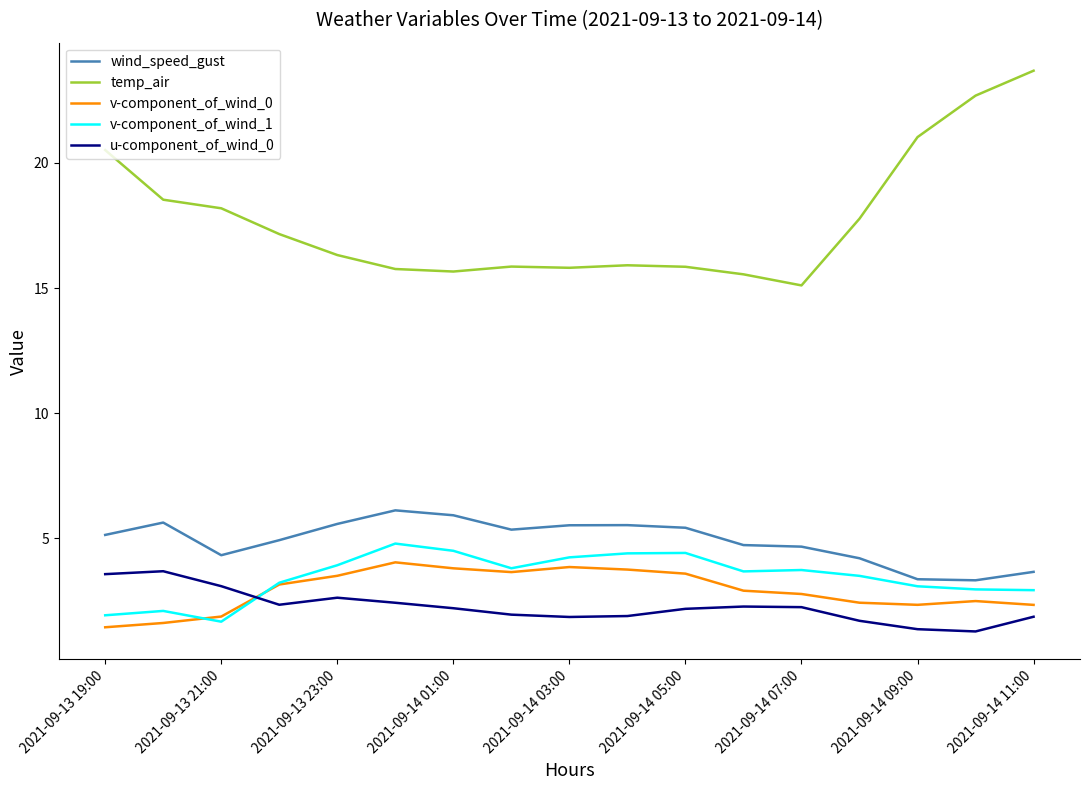

Which series has the largest total across all categories?

temp_air